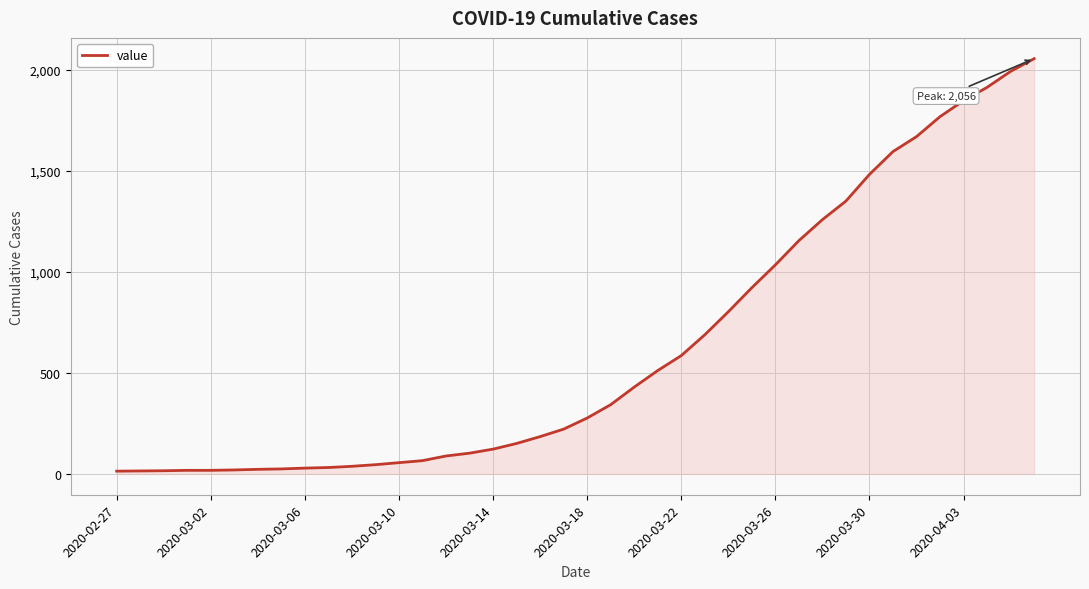

What is the maximum value shown in the chart?

2056